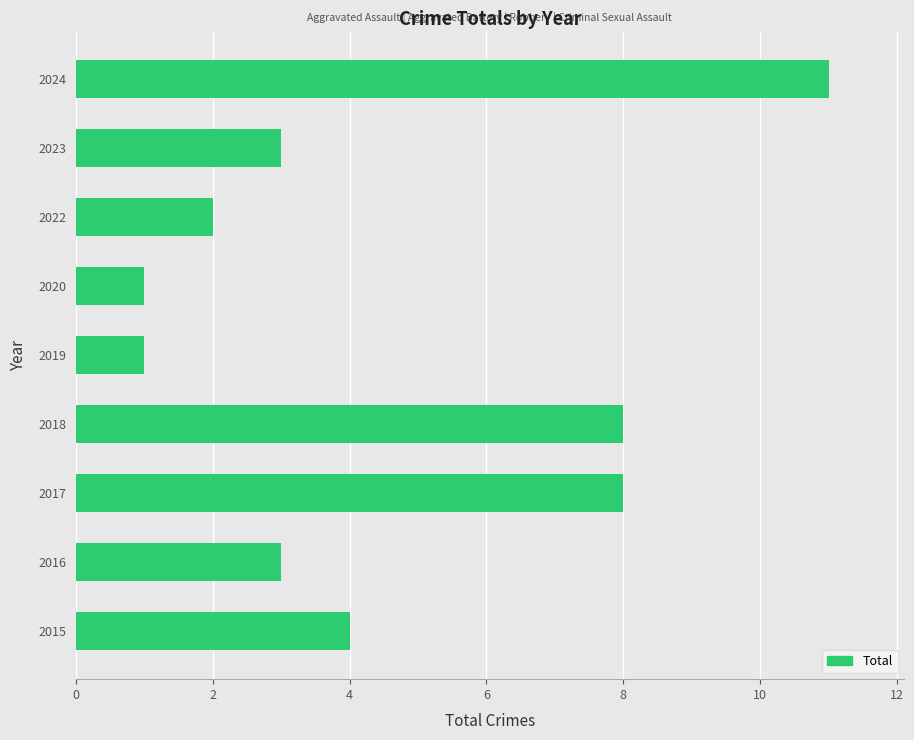

What is the ratio of the value at 2019 to the value at 2020?

1.0